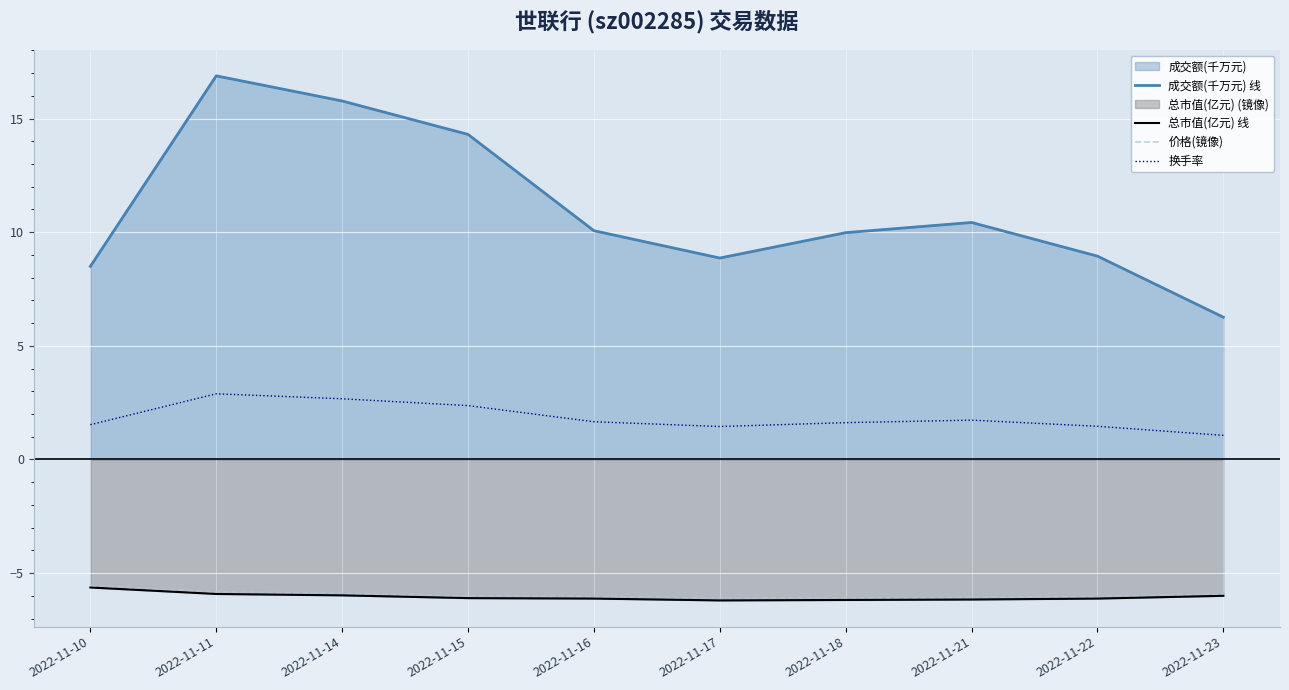

What is the value of the 换手率 point at the 2nd from the left?

2.9